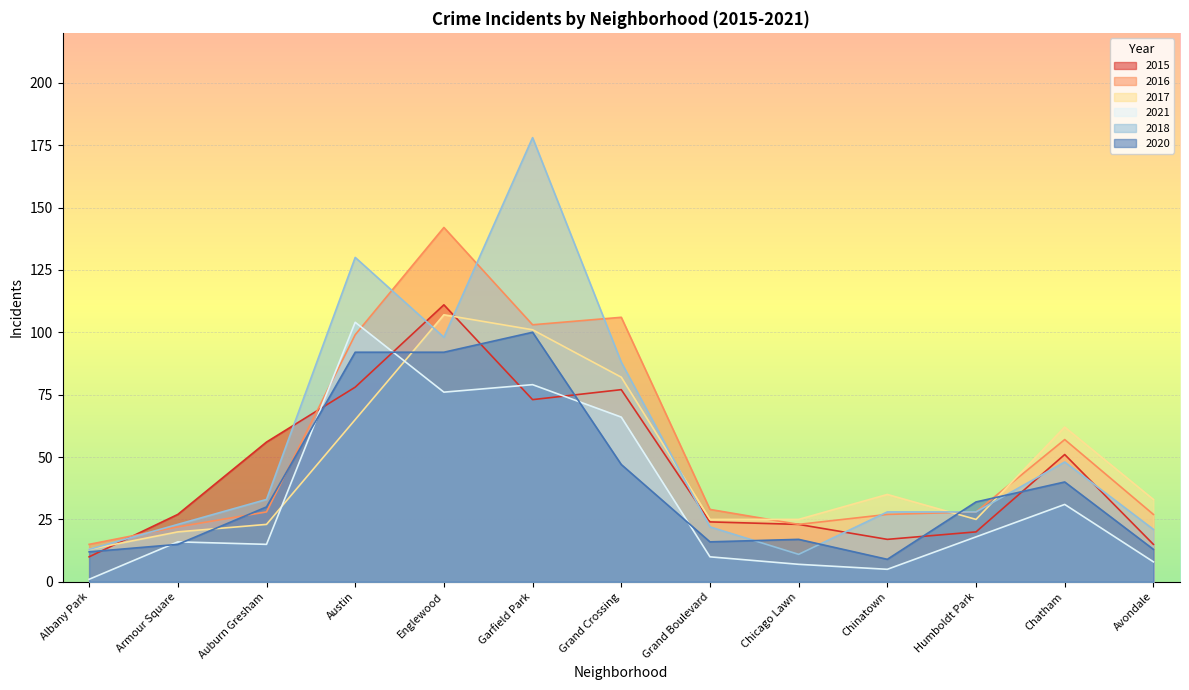

What is the value of the 2020 point at the 13th from the left?

13